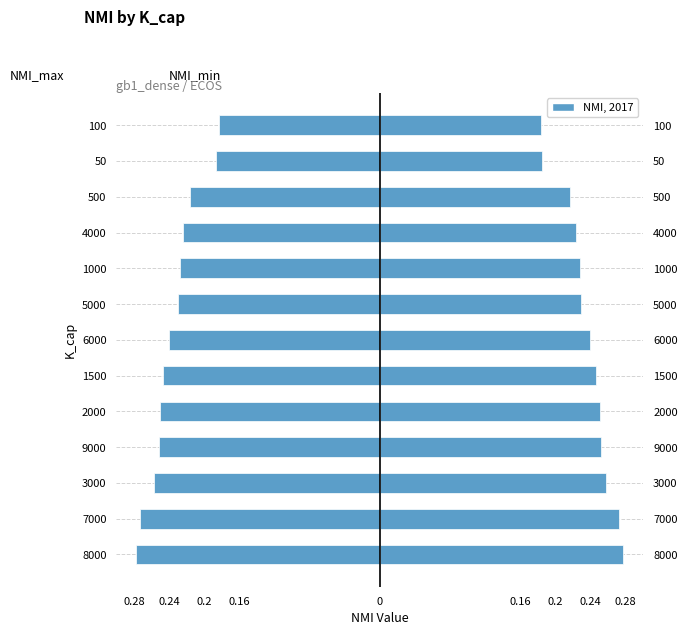

How many NMI_min values are between 0 and 1?

13